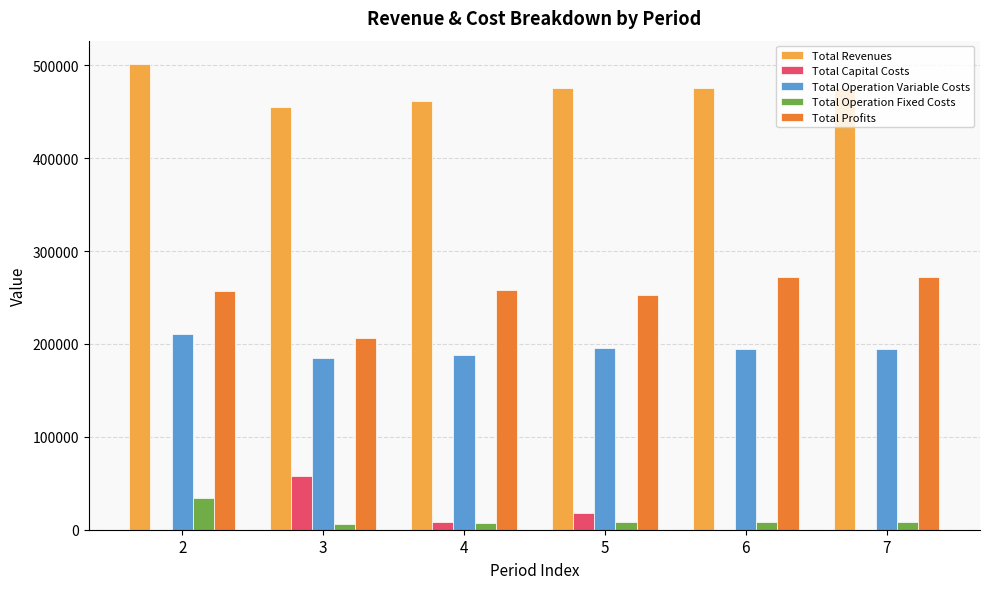

What is the spread (max minus min) of values at 2?

501561.2